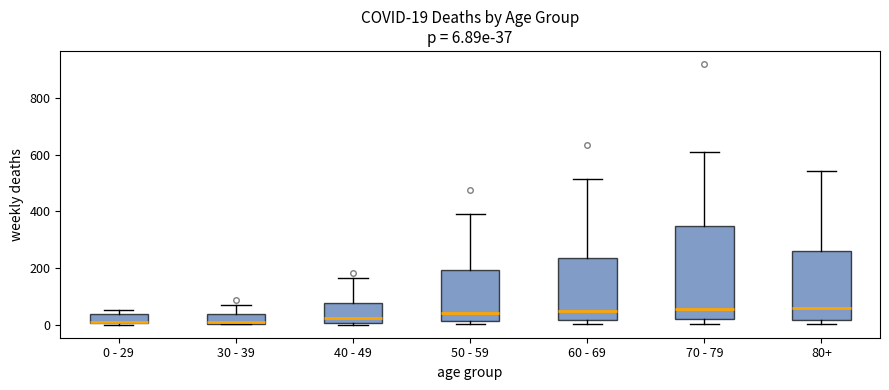

Comparing the boxes themselves (not the whiskers), which one is the tallest?

70 - 79